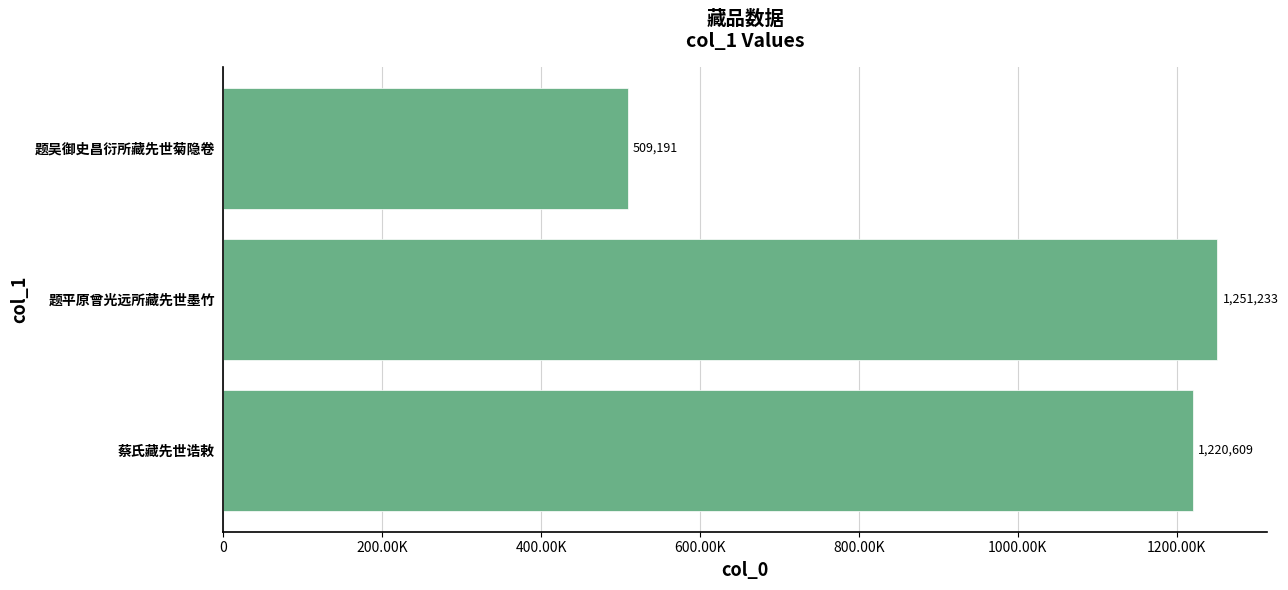

Does the chart contain any negative values?

No